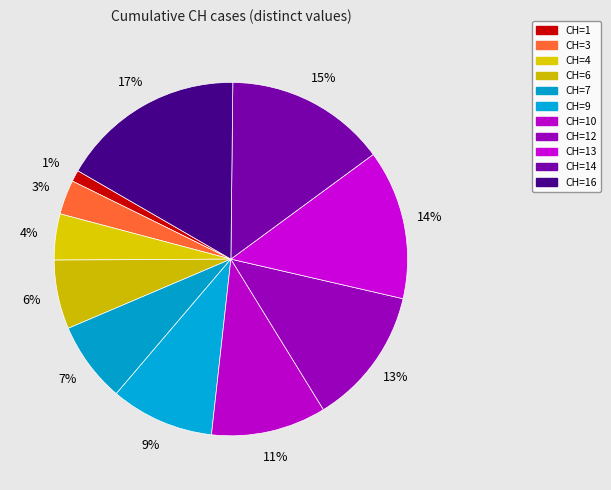

How many segments does this pie chart have?

11